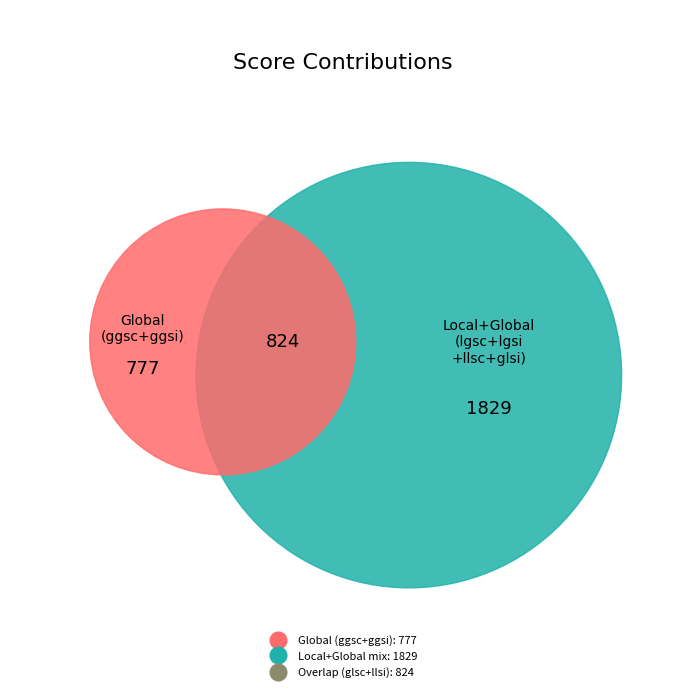

True or false: glsc_score accounts for 13% of the total.

True